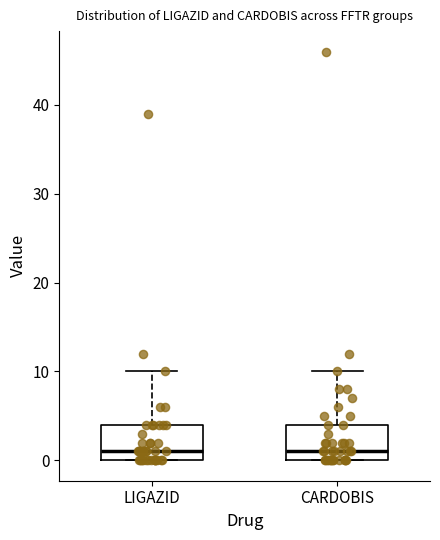

Reading left to right, read every box against the y-axis: the position of its median line, the range the box covers, and the ends of its whiskers. The values are not printed on the chart, so give them approximately, as read against the axis.

LIGAZID: median 1, box 0 to 4, whiskers 0 to 10
CARDOBIS: median 1, box 0 to 4, whiskers 0 to 10